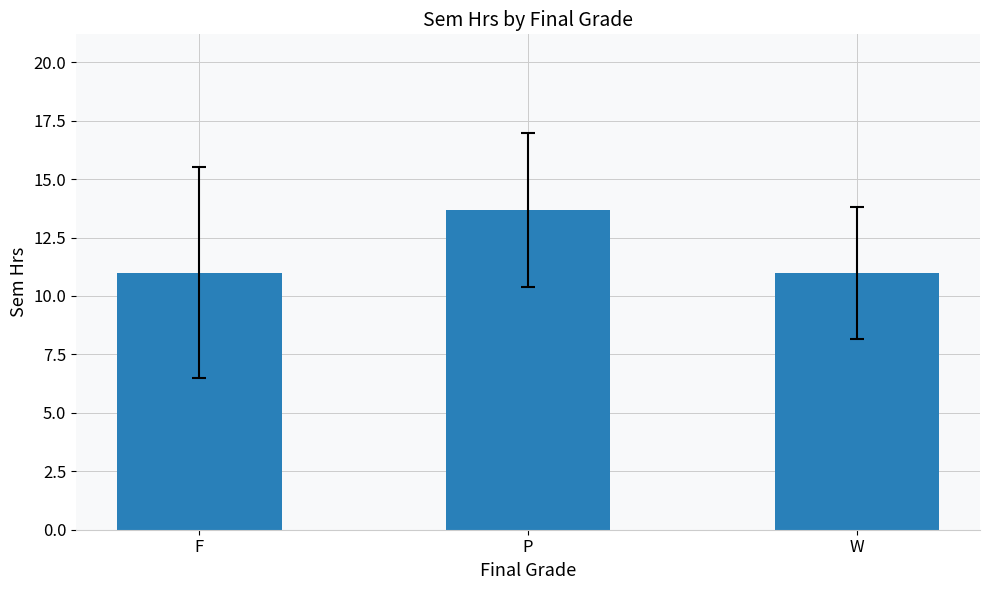

The value at F is 11.0. True or false?

True